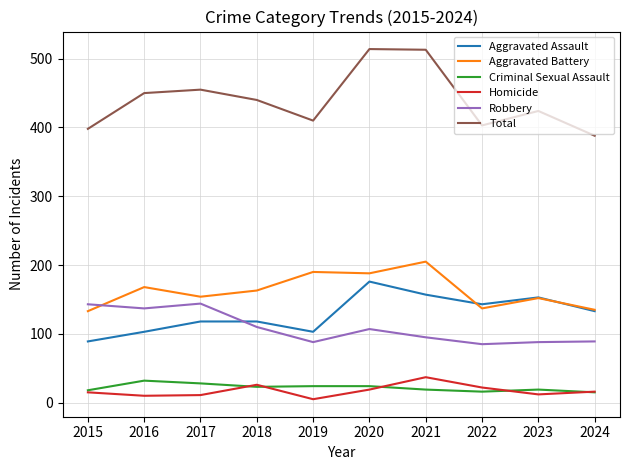

The value of Aggravated Assault at 2016 is 103. True or false?

True